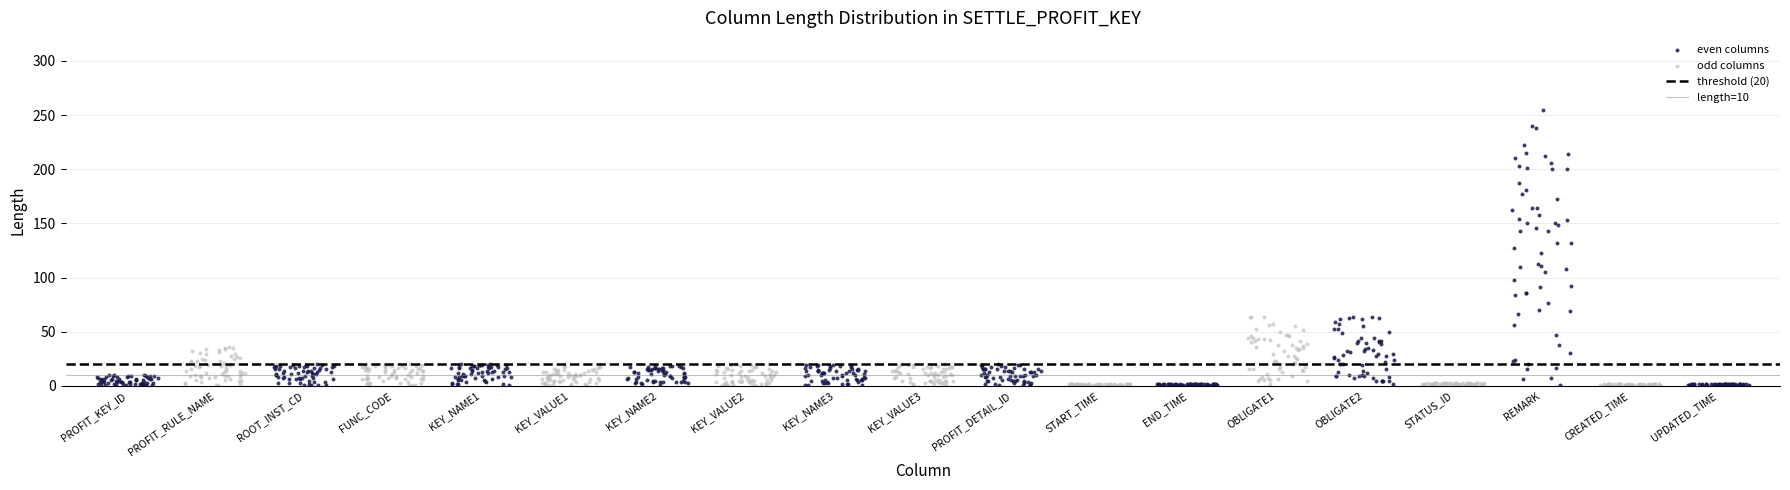

Which series has the largest Y range (max minus min)?

even columns